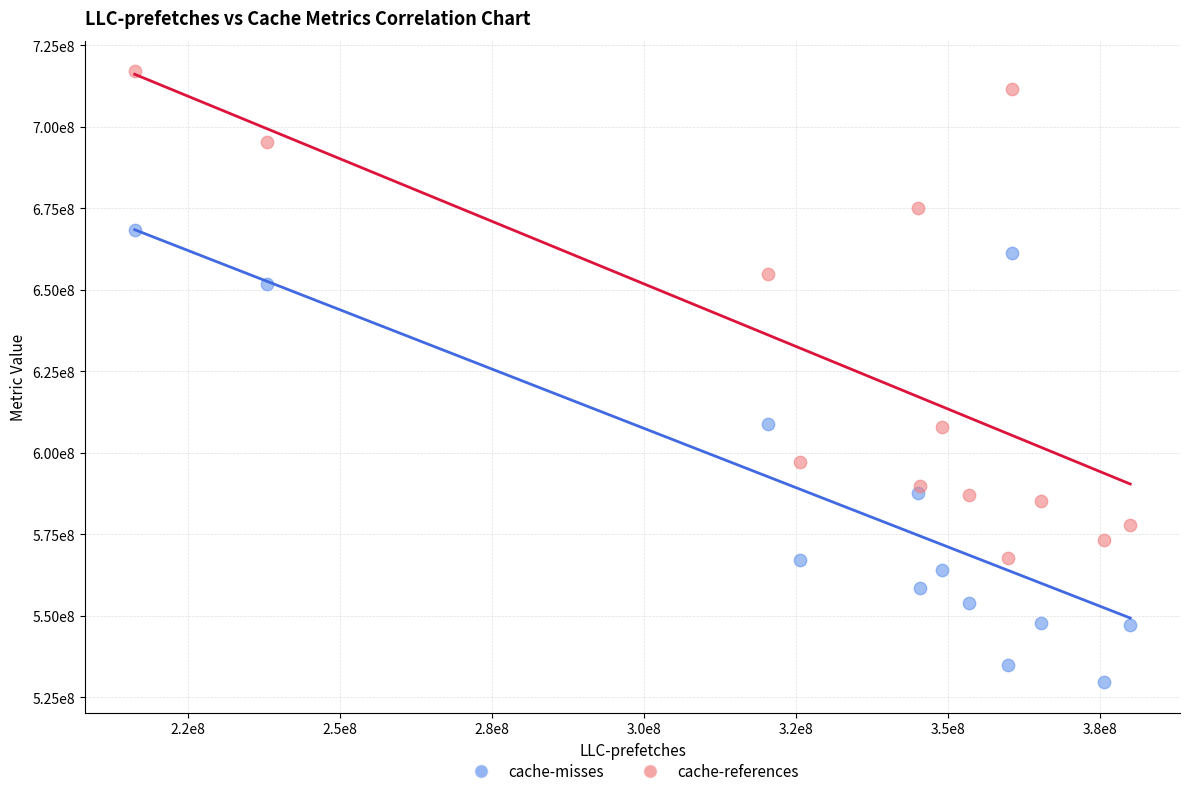

What are all the series names shown in the legend?

cache-misses, cache-references